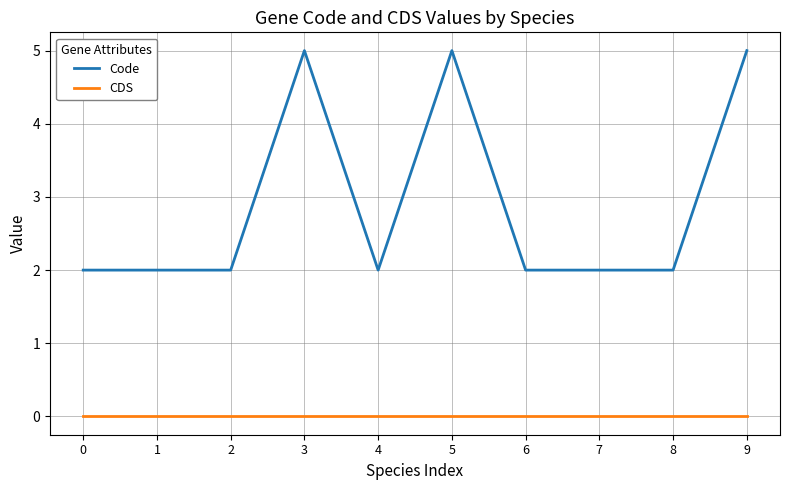

Is the value of CDS at 8 greater than the value of Code at 5?

No